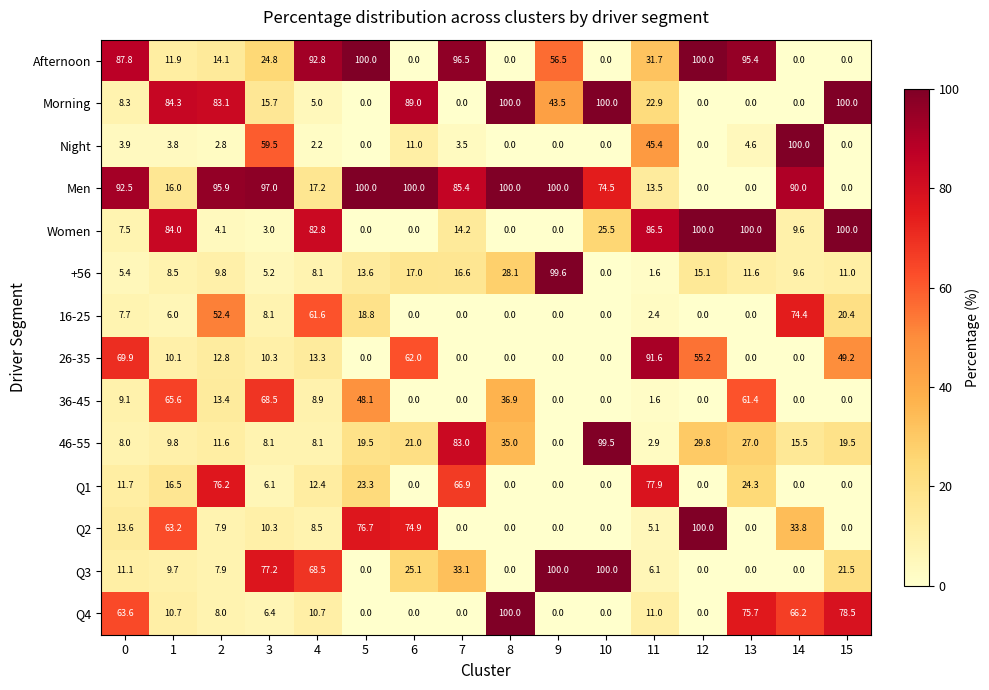

How many distinct data groups are displayed?

14